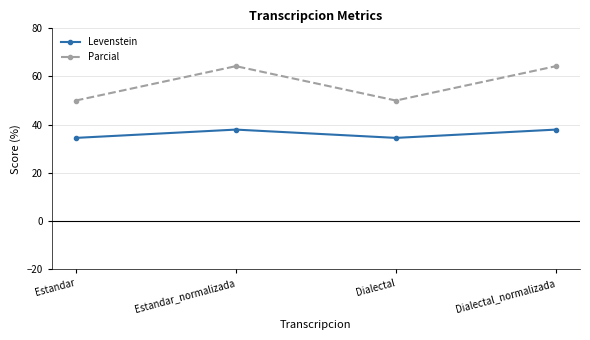

At how many categories does at least one series exceed 61?

2